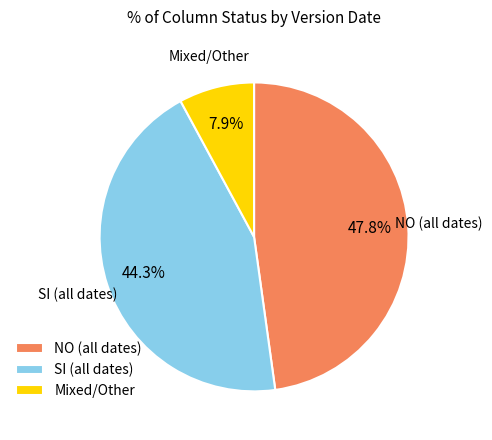

Do Mixed/Other and SI (all dates) together represent more than half of the pie?

Yes